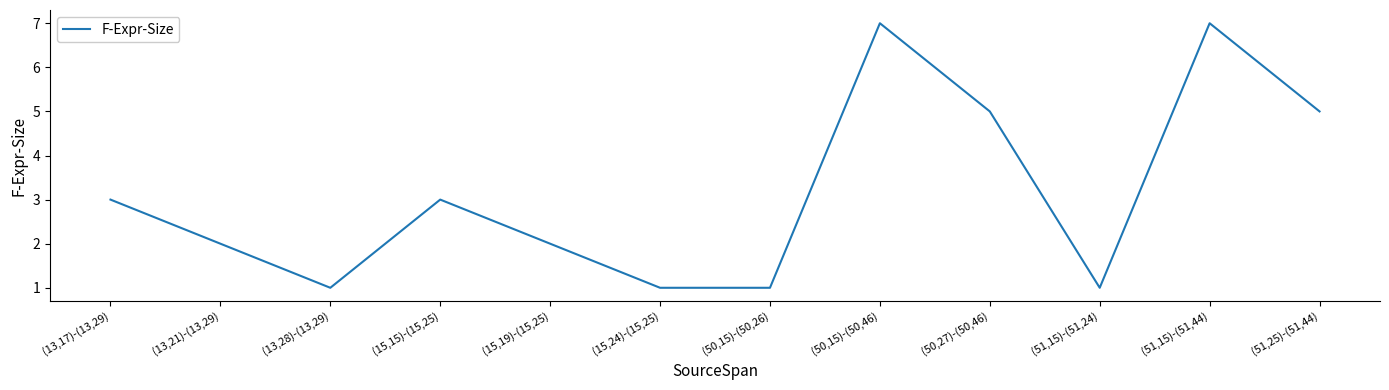

What position from the right is (13,21)-(13,29)?

11